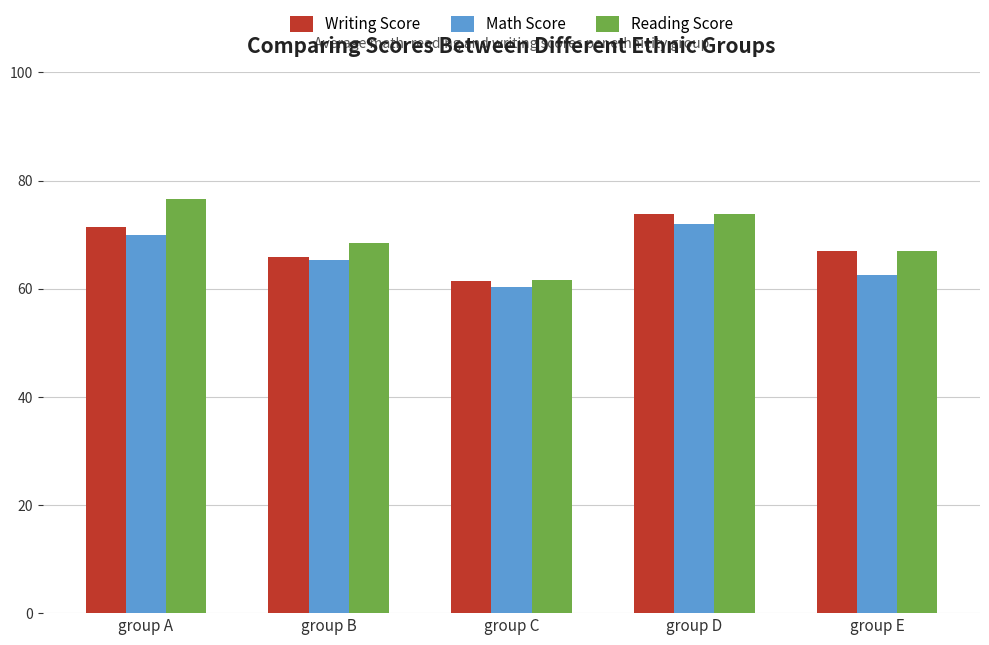

Which series changed the most between group A and group B?

Reading Score